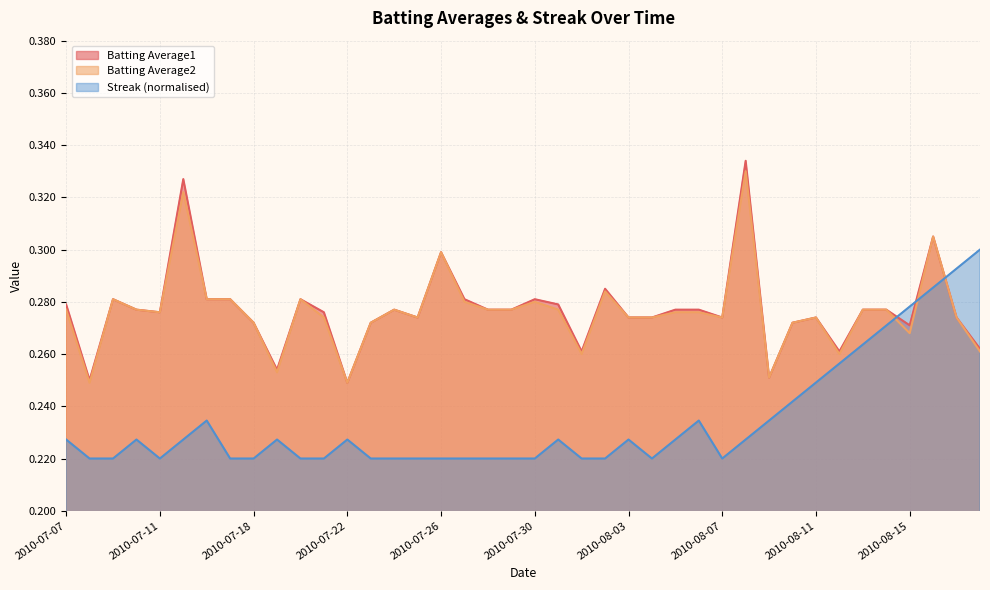

What position from the right is 2010-08-10?

9